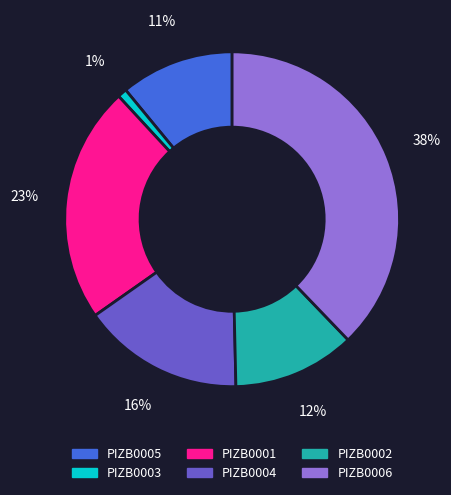

Which slice is the largest?

PIZB0006